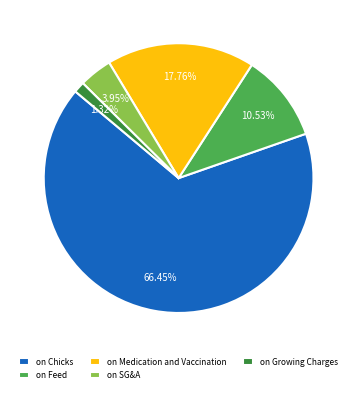

Count the number of slices in the pie.

5